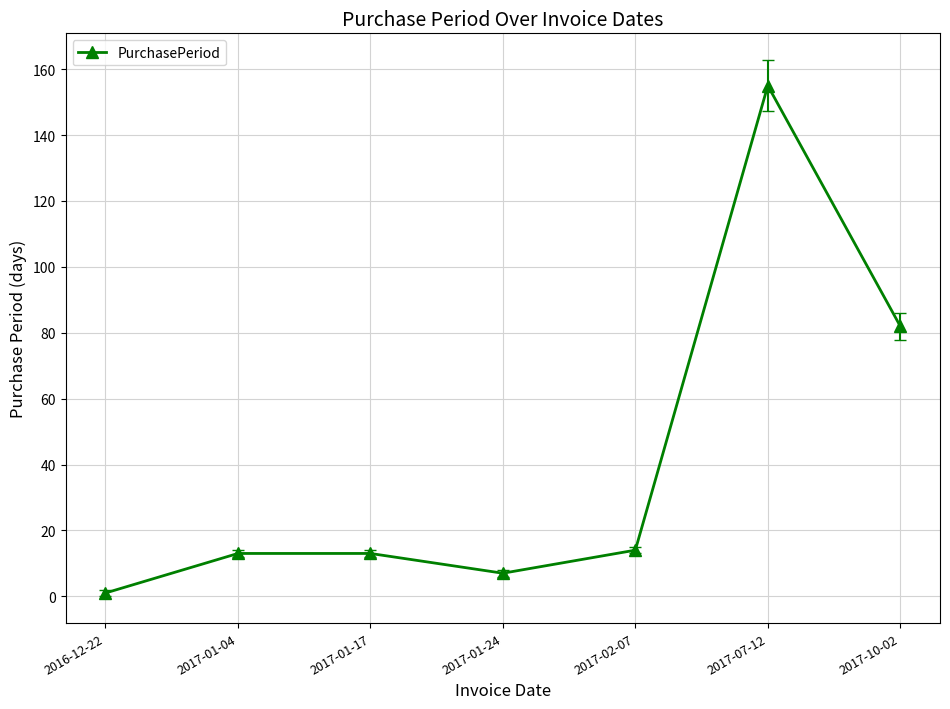

Between 2016-12-22 and 2017-01-24, which is larger?

2017-01-24